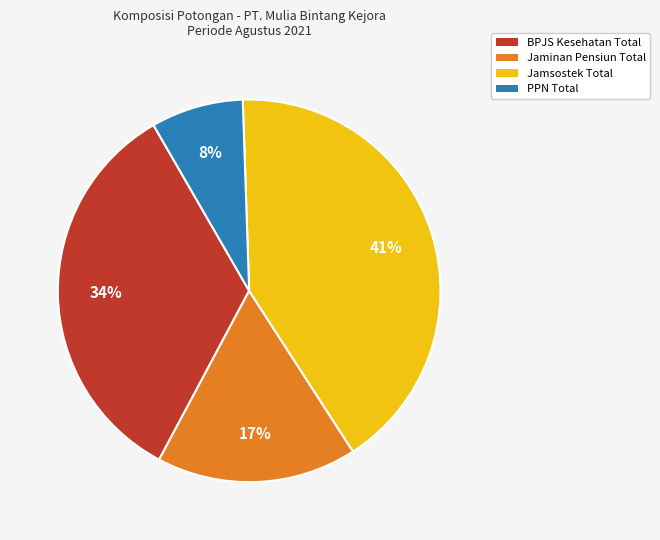

To the nearest percent, what portion does Jamsostek Total represent?

41%